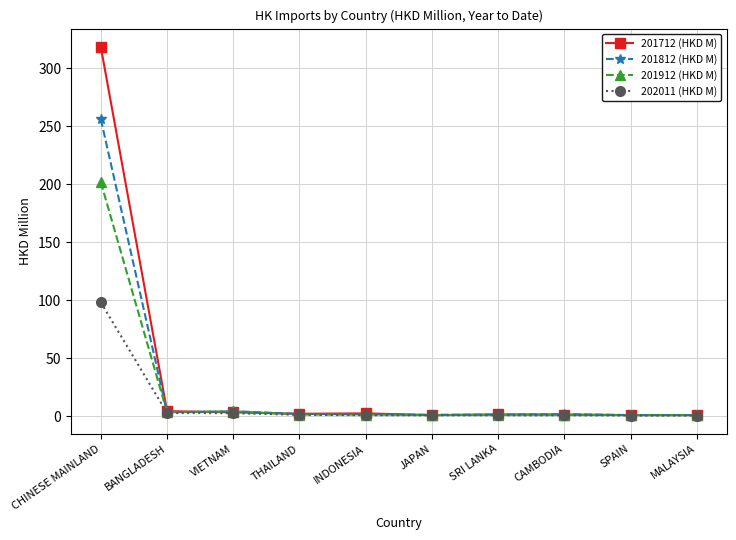

What value does the 201912 (HKD M) series have at CHINESE MAINLAND?

201.8